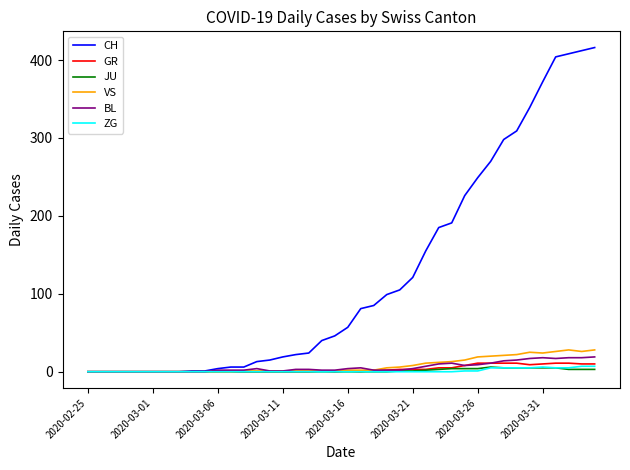

What is the highest value of the GR series?

11